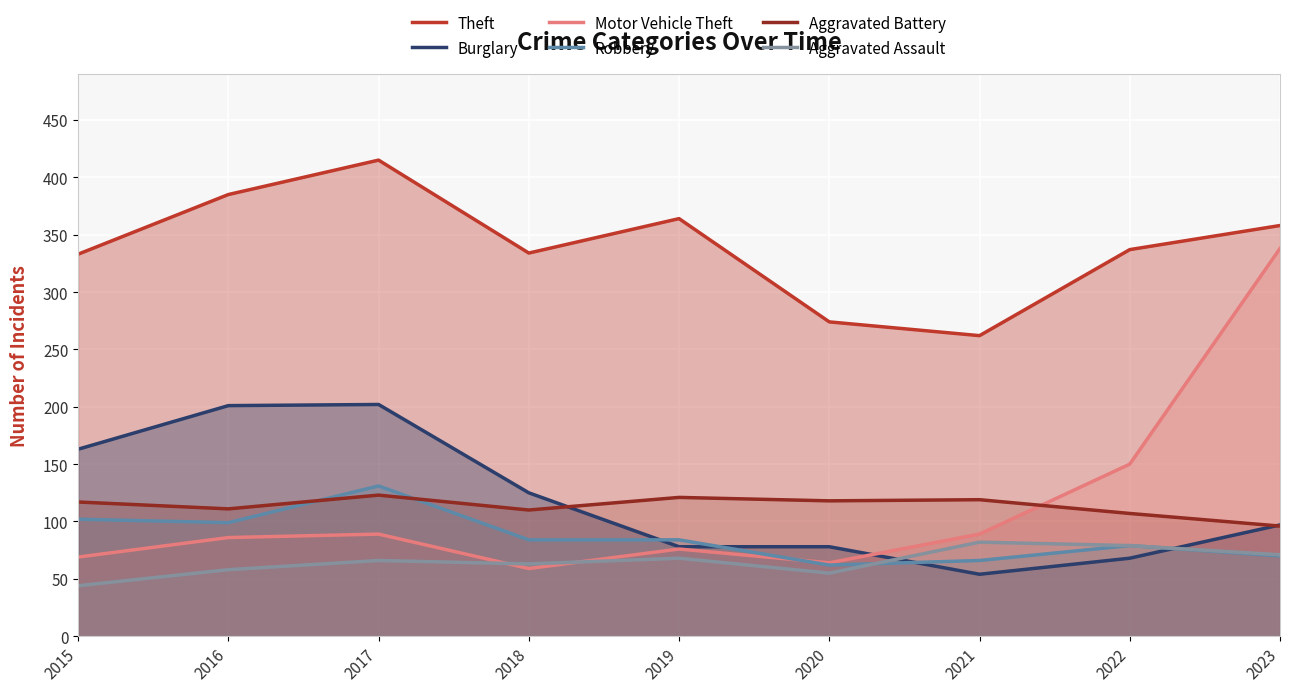

List the series in order of their peak value, highest first.

Theft, Motor Vehicle Theft, Burglary, Robbery, Aggravated Battery, Aggravated Assault